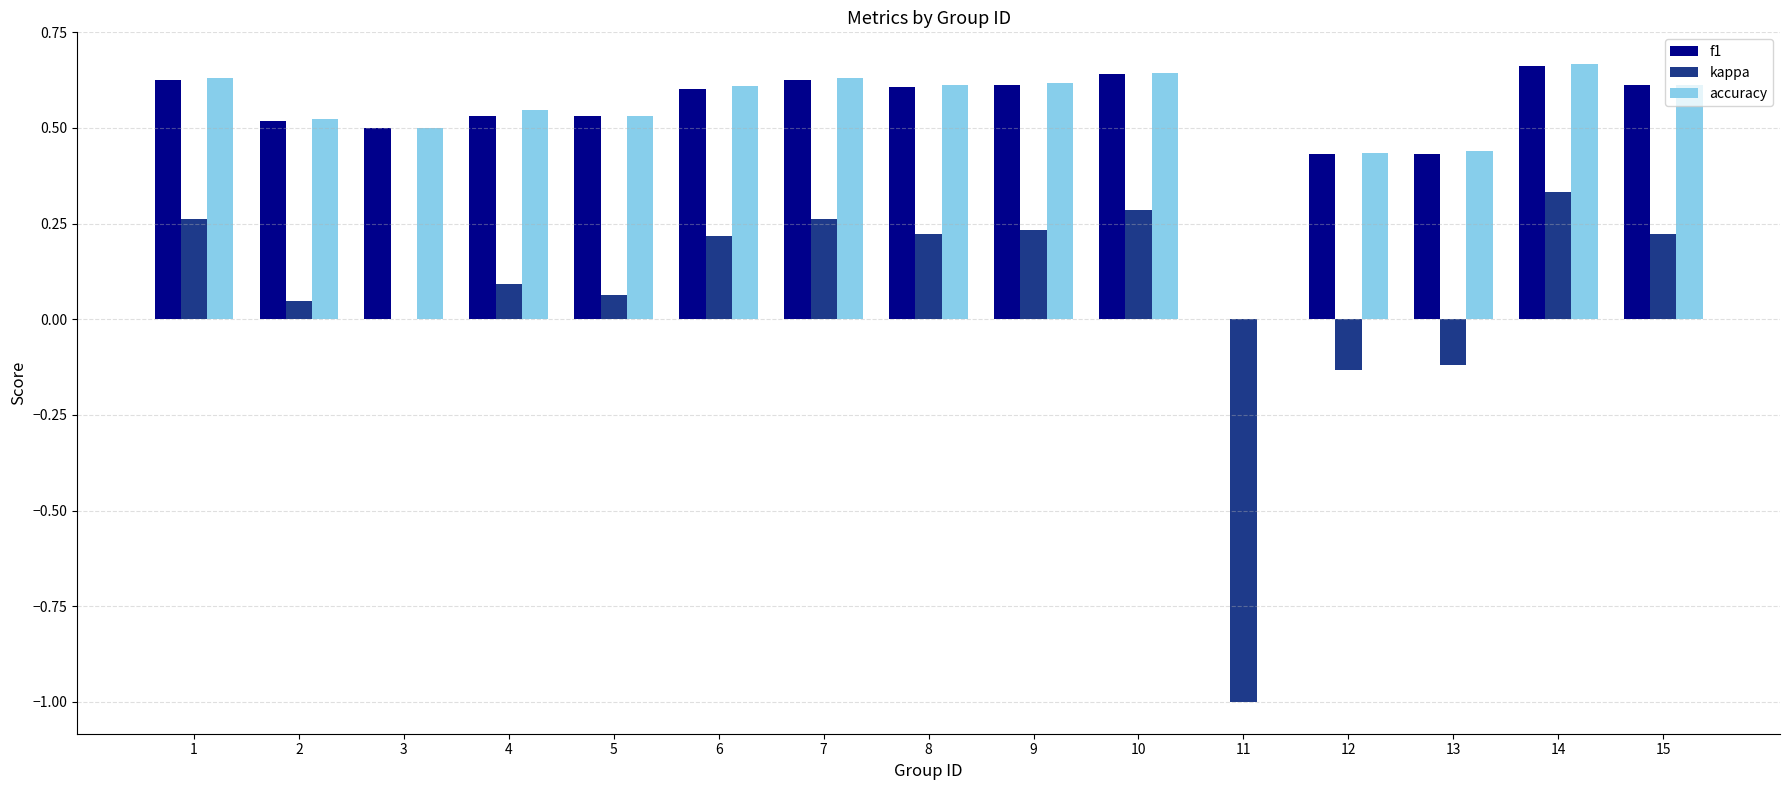

What is the total value across all series at 2?

1.1